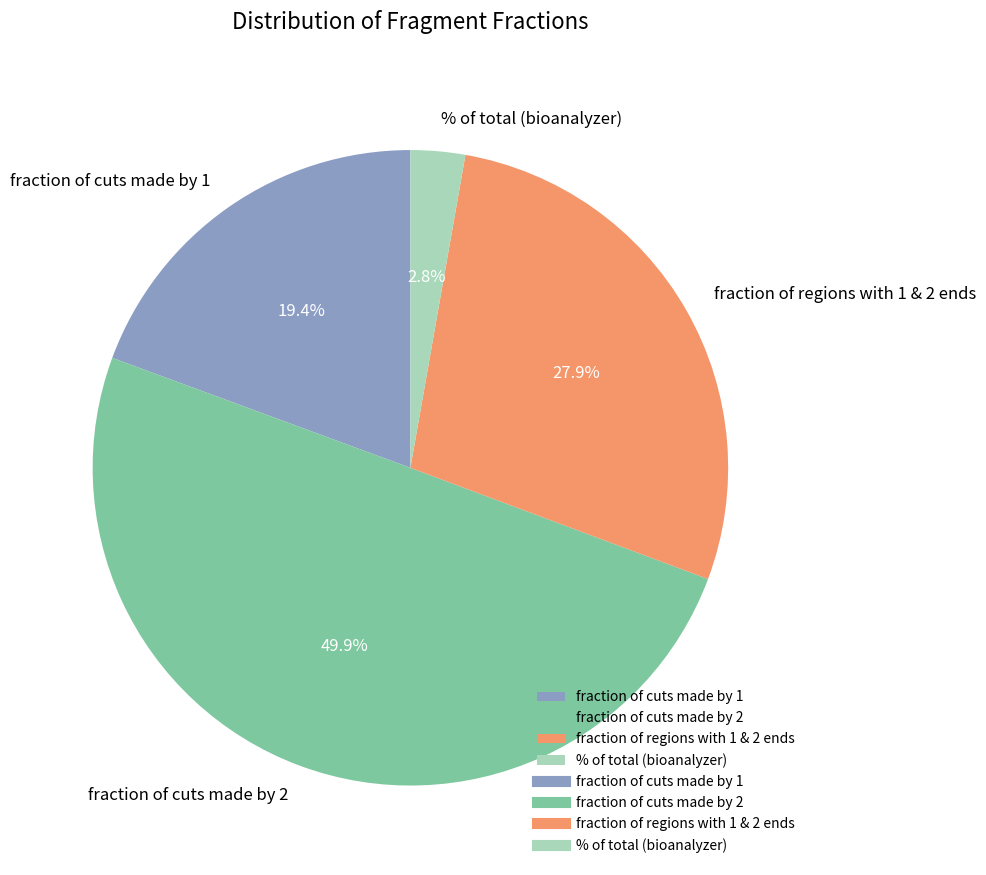

To the nearest percent, what percentage of the pie is % of total (bioanalyzer)?

3%